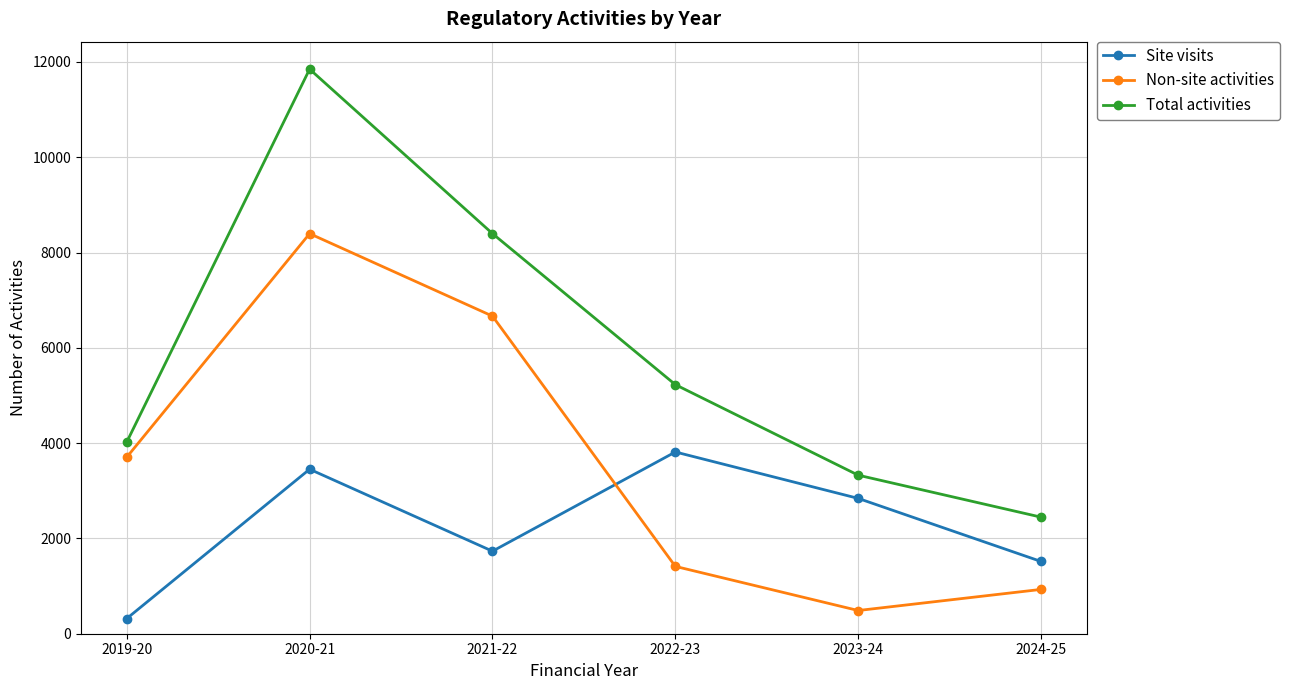

Which series has the largest range (max minus min)?

Total activities